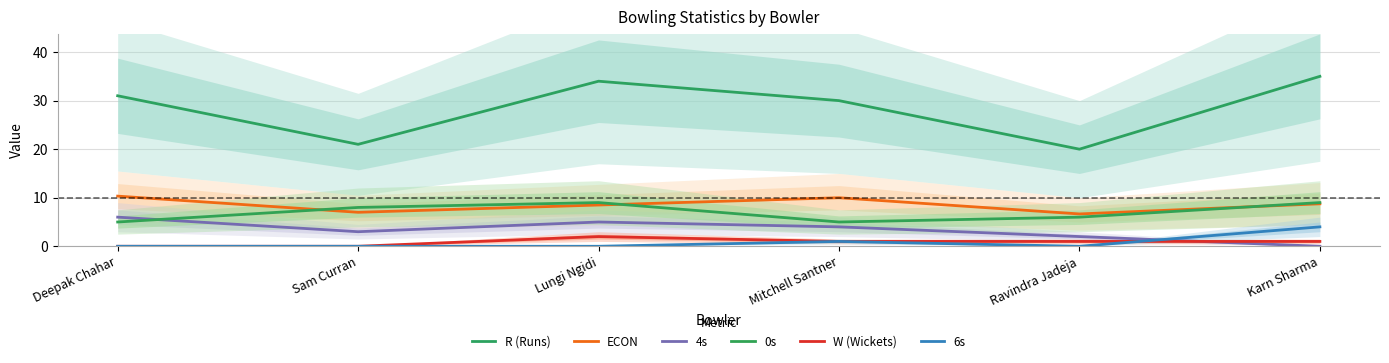

True or false: W (Wickets) and 0s cross at least once.

False